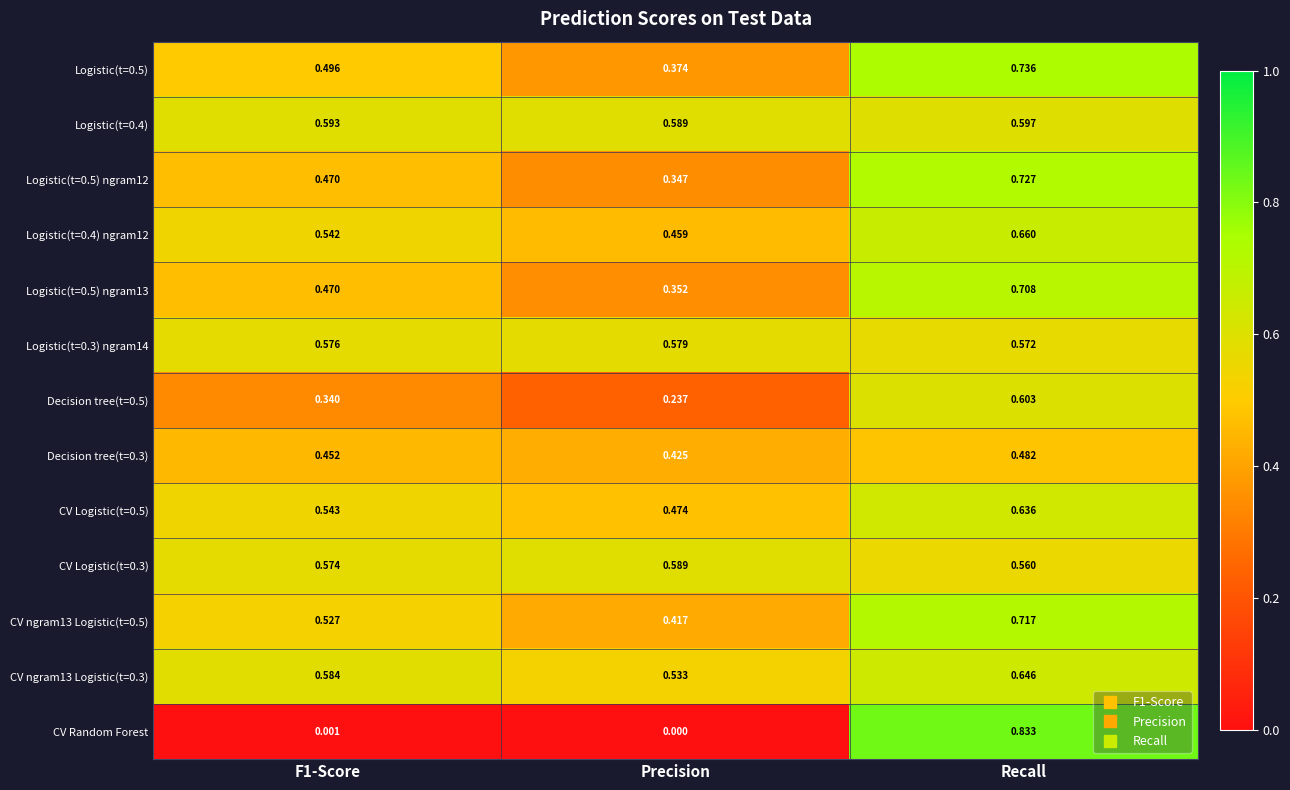

Which series changed the most between F1-Score and Recall?

CV Random Forest